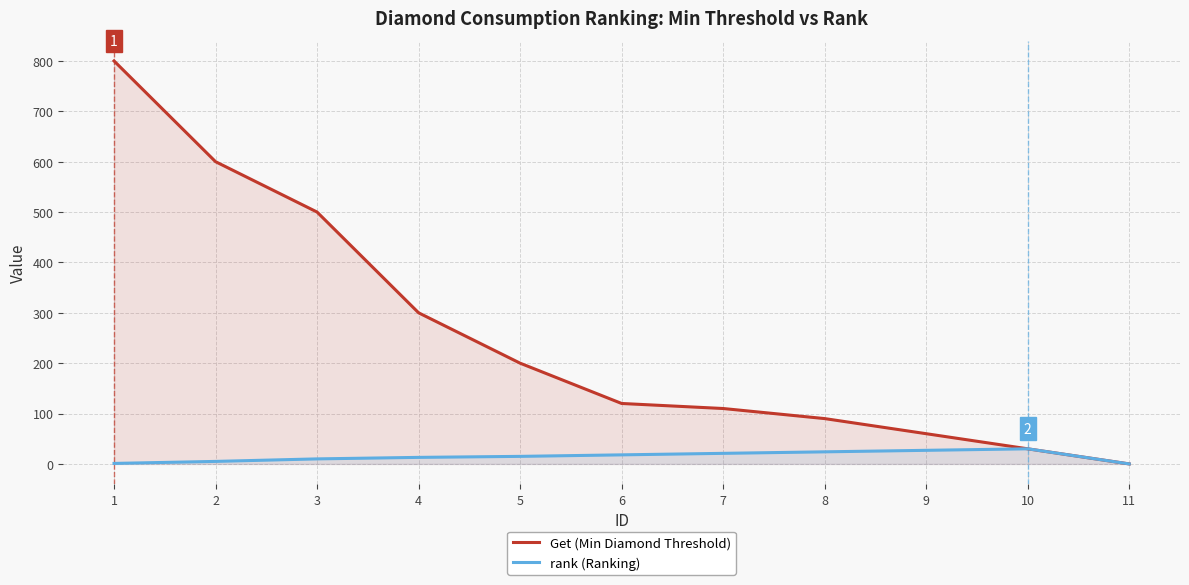

What is the sum of all Get (Min Diamond Threshold) values?

2810